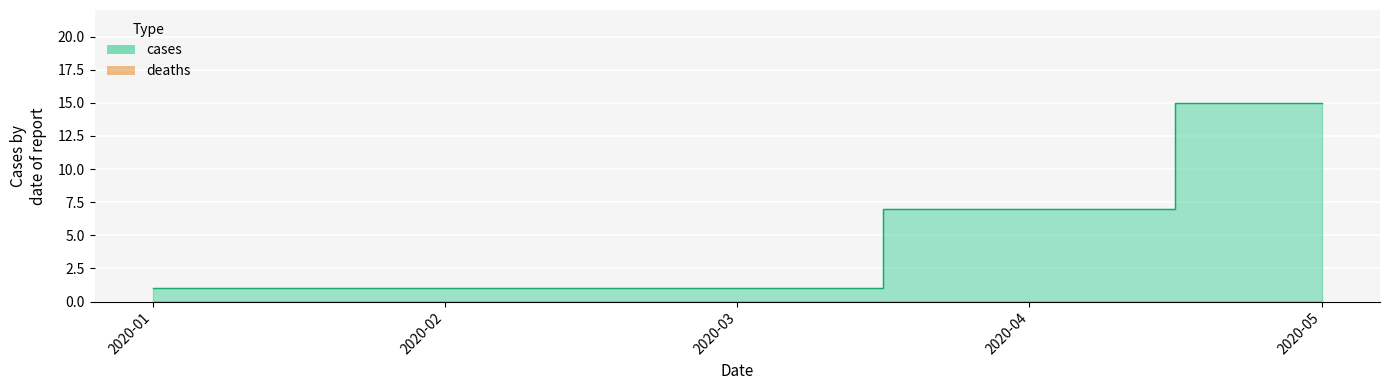

Reading left to right, transcribe all the data shown in this chart.

1	1	1	7	15